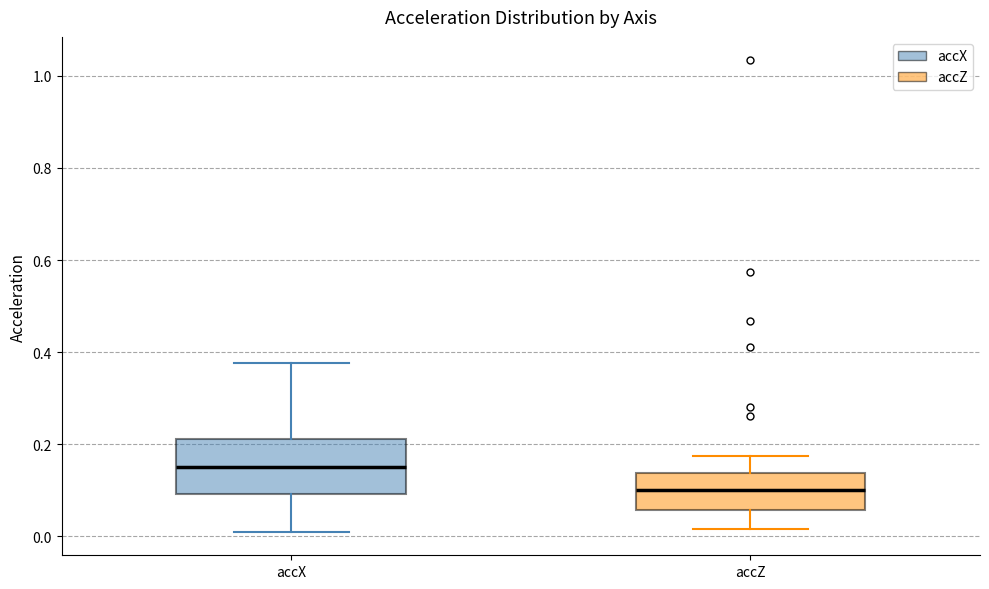

Reading left to right, read every box against the y-axis: the position of its median line, the range the box covers, and the ends of its whiskers. The values are not printed on the chart, so give them approximately, as read against the axis.

accX: median 0.16, box 0.10 to 0.22, whiskers 0.02 to 0.38
accZ: median 0.10, box 0.06 to 0.14, whiskers 0.02 to 0.18